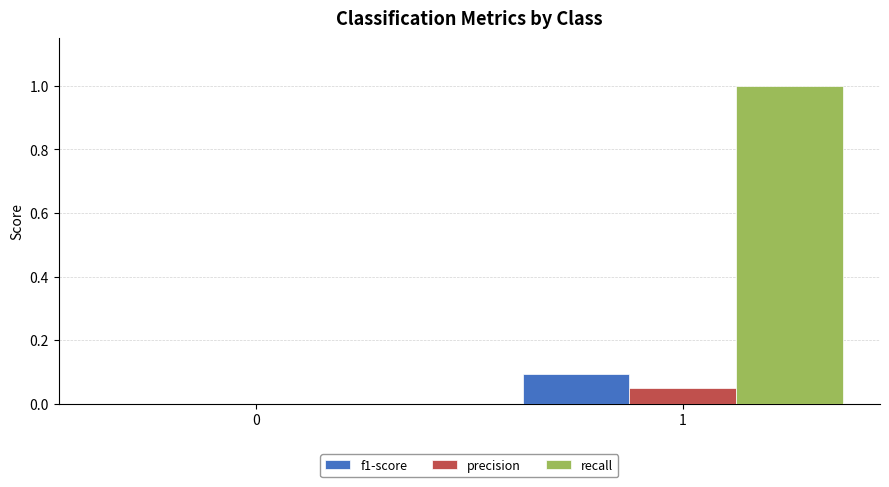

What is the highest value of the recall series?

1.0